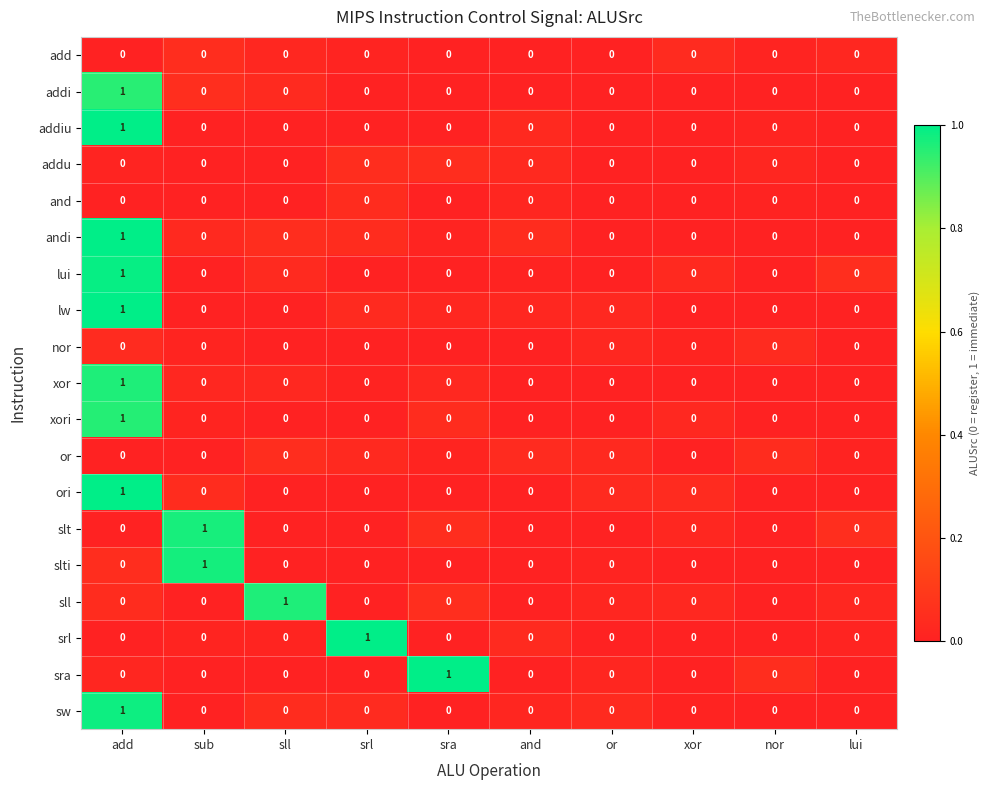

How many slti values are between 0 and 1?

10